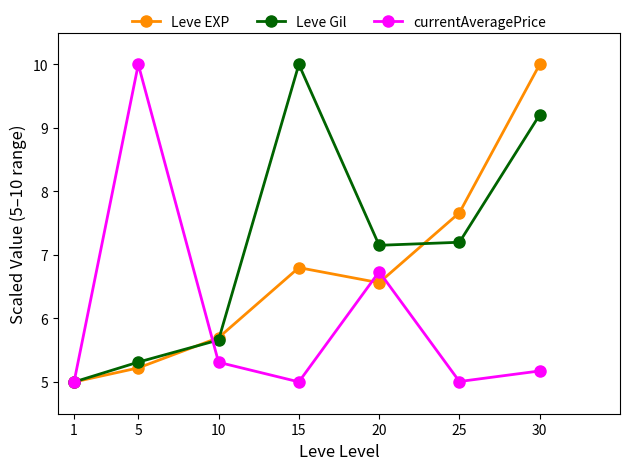

Is the value of currentAveragePrice at 5 greater than the value of Leve EXP at 5?

Yes